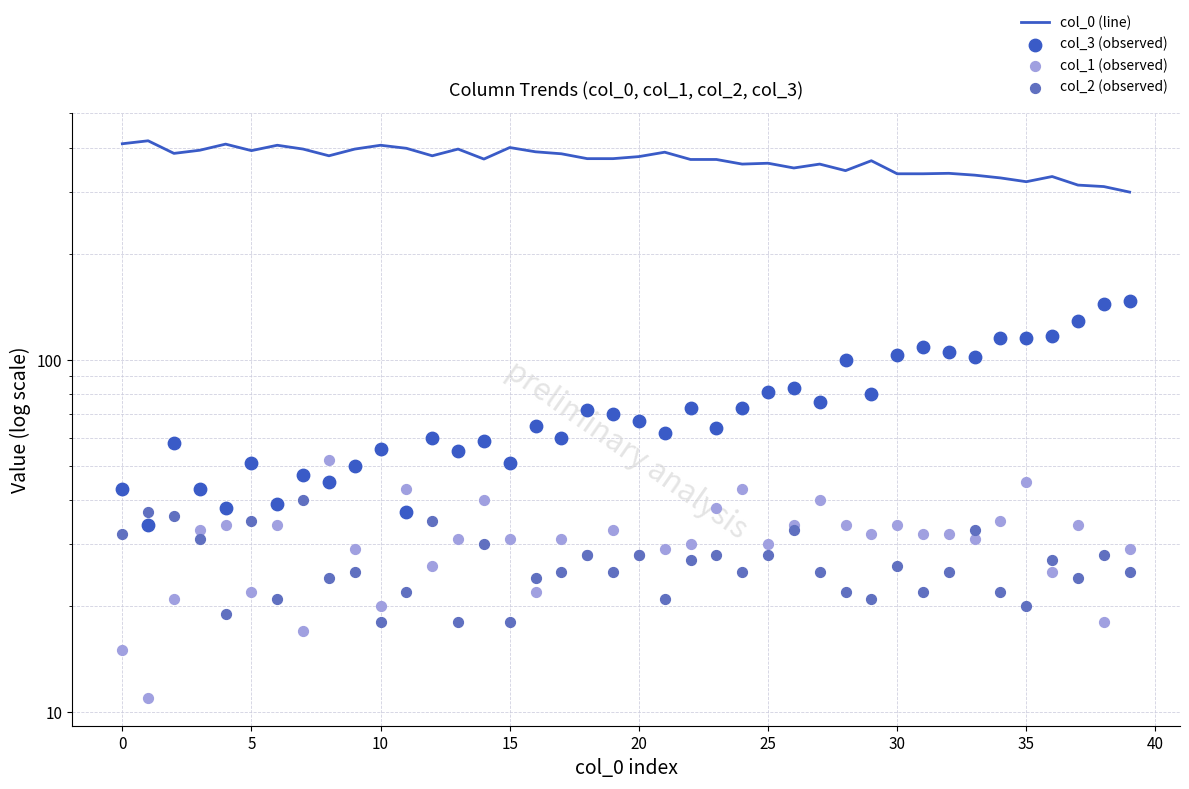

Which series has the widest spread of Y values?

col_0 (line)